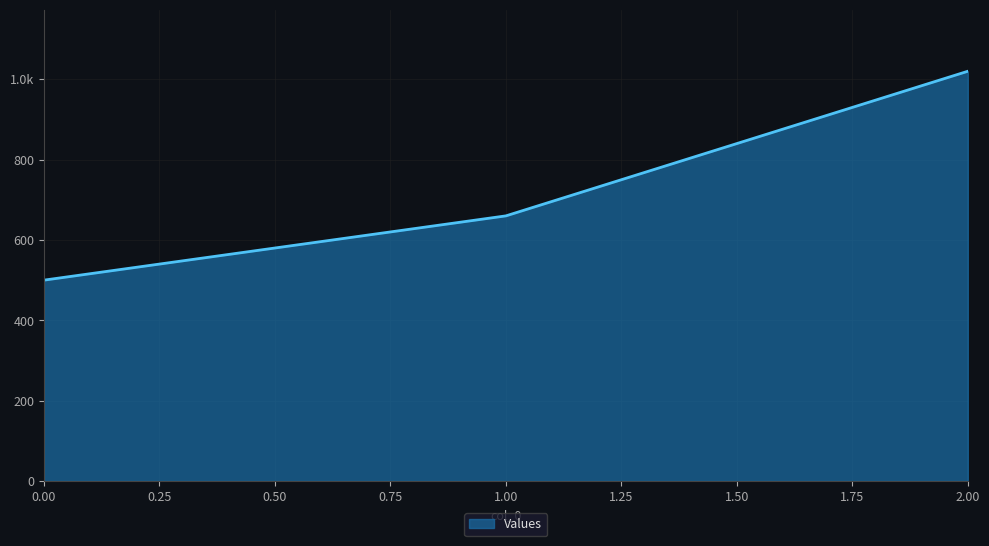

What is the value of the 2nd point from the left?

660